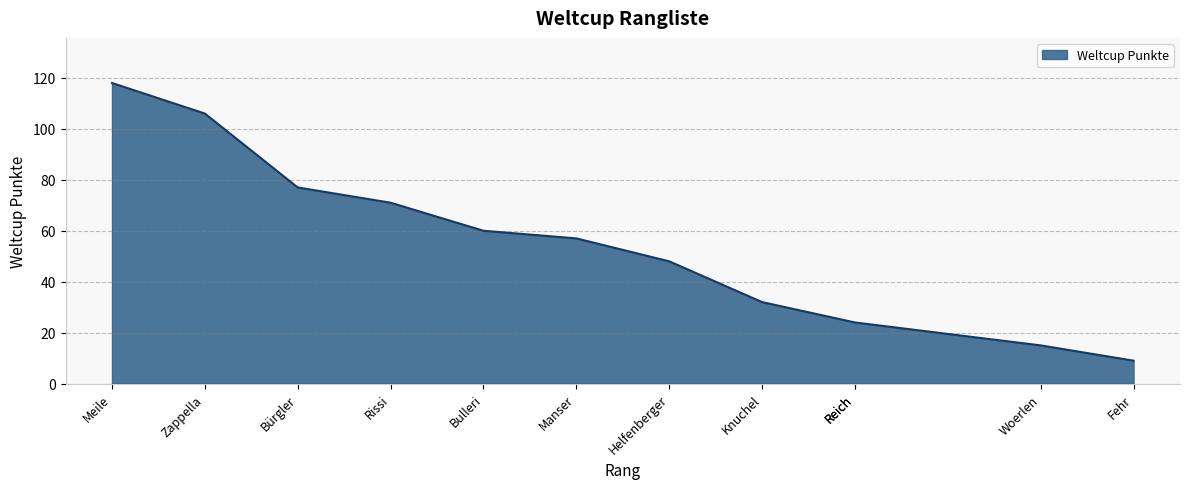

What is the sum of the values at Rissi and Reich?

95